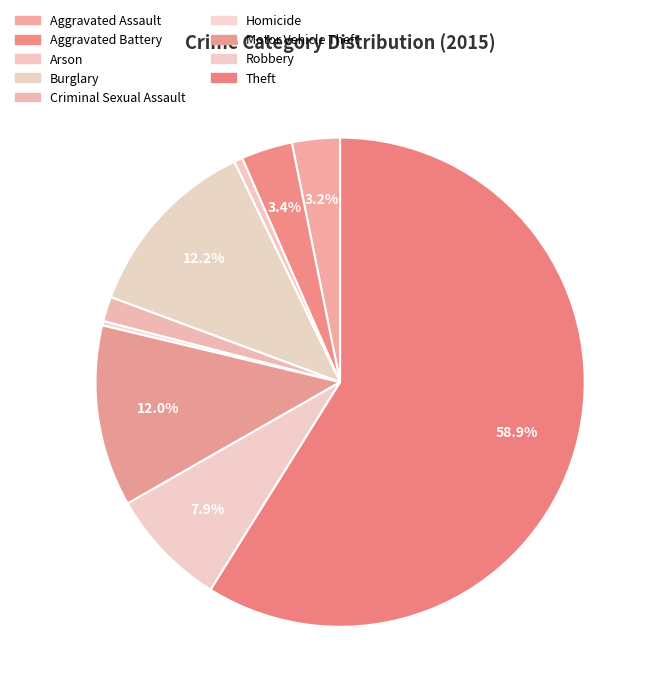

Rank the categories by value from lowest to highest.

Homicide, Arson, Criminal Sexual Assault, Aggravated Assault, Aggravated Battery, Robbery, Motor Vehicle Theft, Burglary, Theft